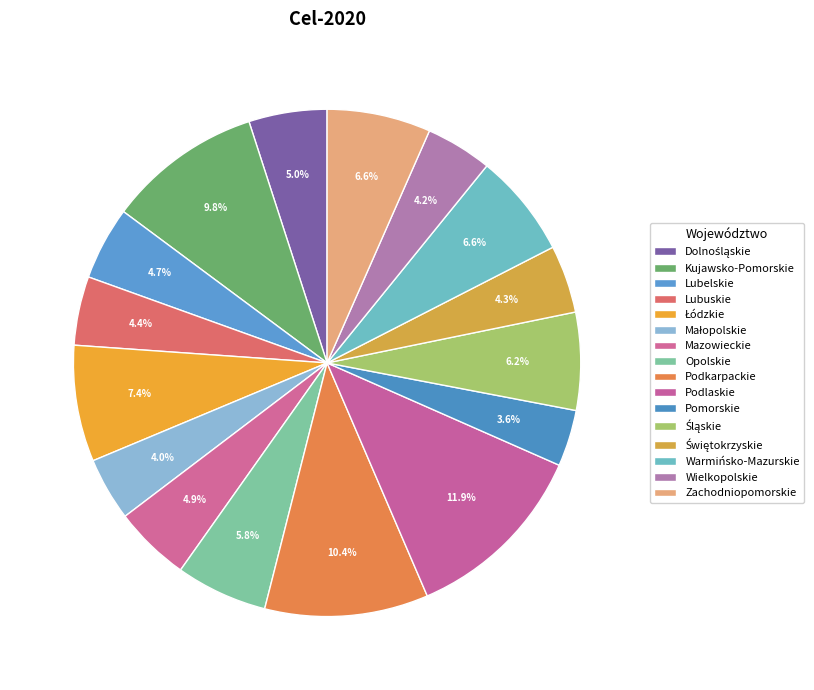

What is the change in value from Pomorskie to Świętokrzyskie?

+6809